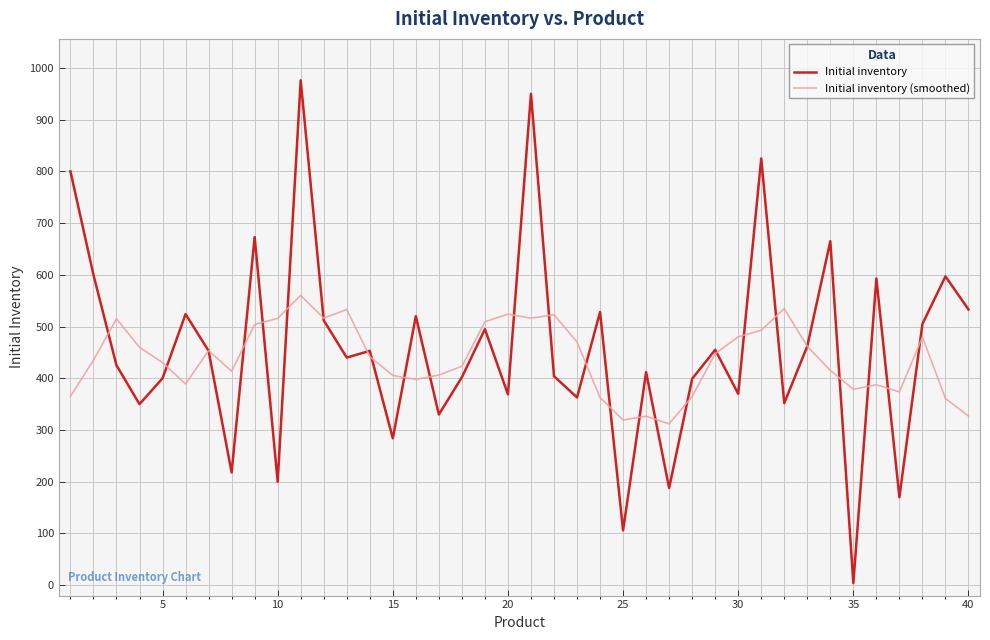

What is the maximum value shown in the chart?

976.0